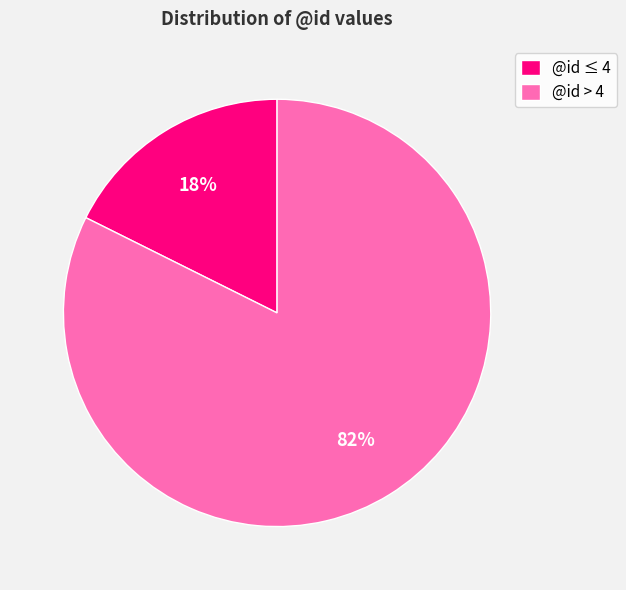

To the nearest percent, what is the average slice percentage?

50%